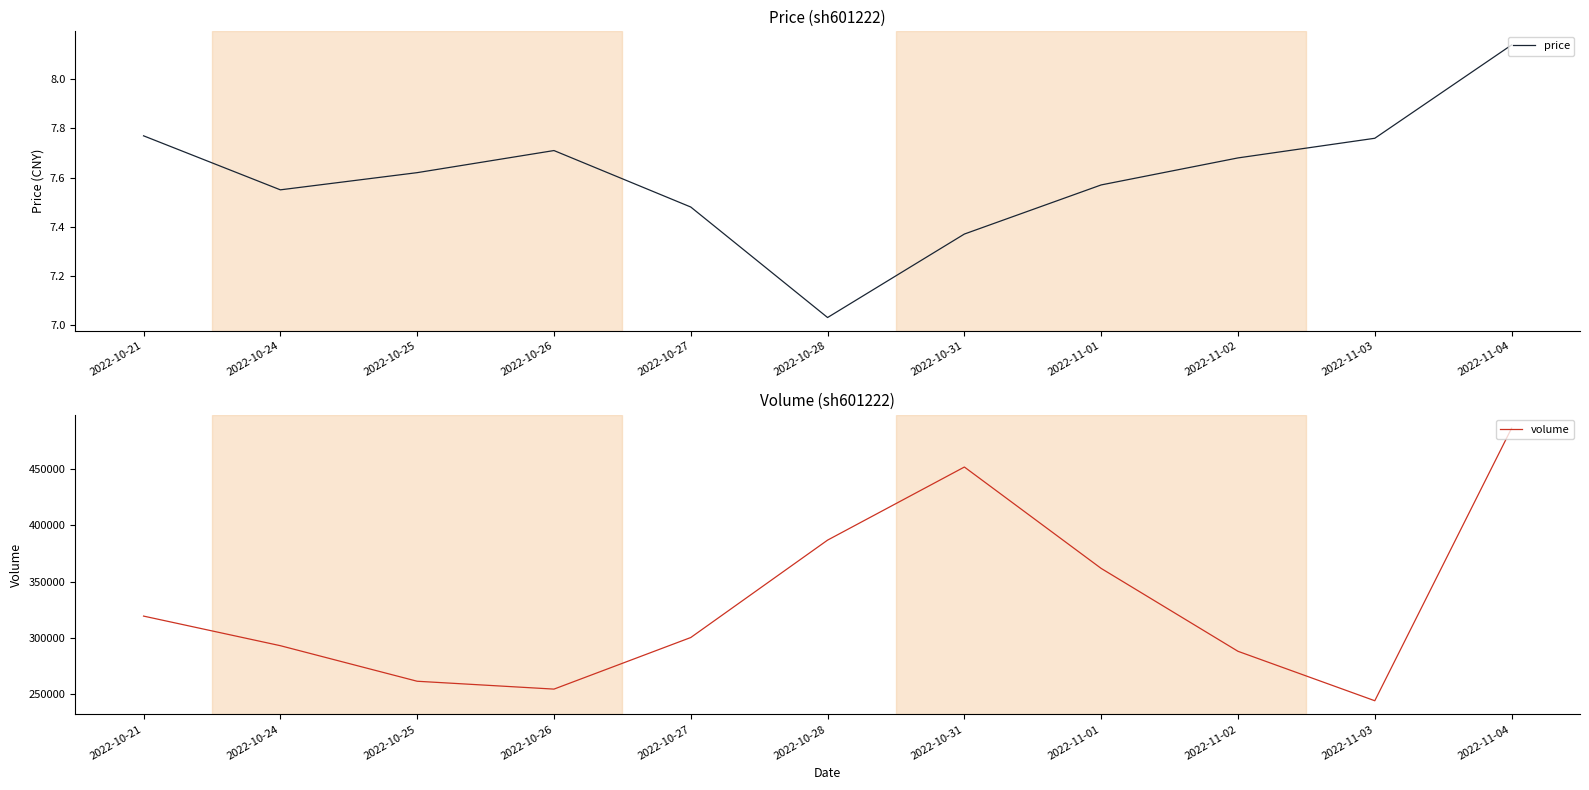

What is the difference between the volume values at 2022-11-03 and 2022-10-28?

142339